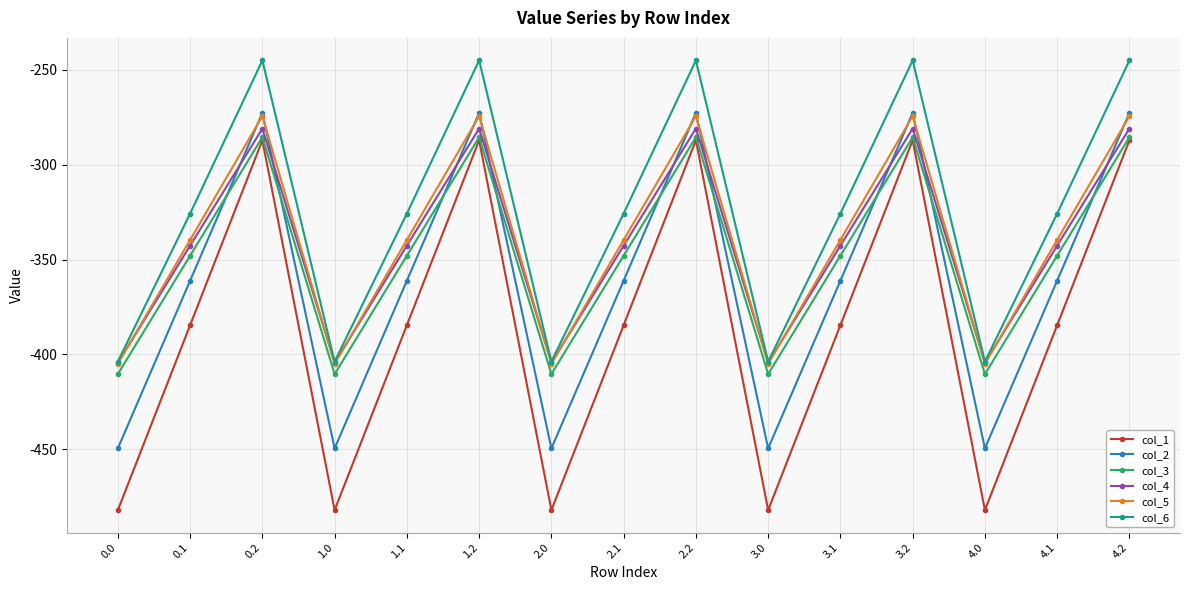

What is the difference between the col_4 values at 4.2 and 2.1?

61.7